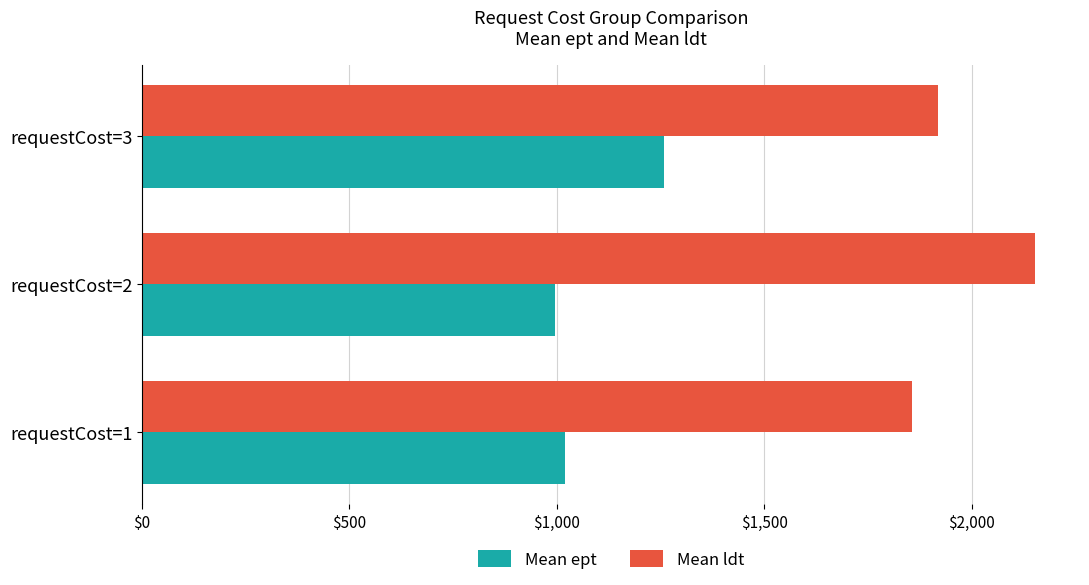

How many data points does each series have?

3